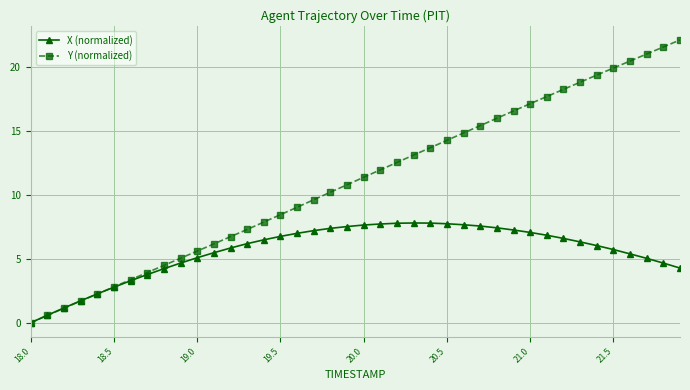

Which series has the largest total across all categories?

Y (normalized)